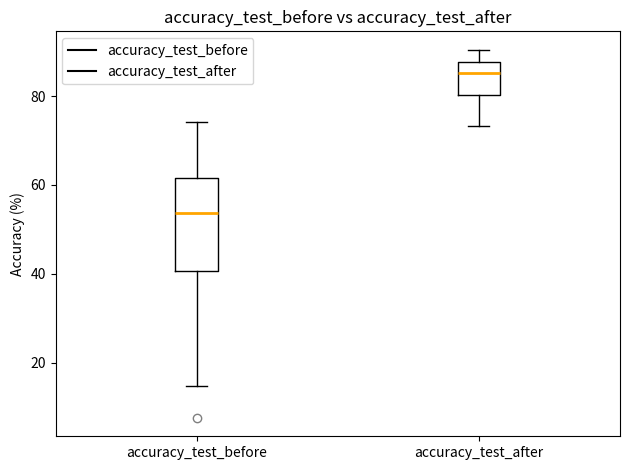

Reading left to right, transcribe this box plot: for each box, give where its median line is, the range the box spans, and where its two whiskers end, as read against the y-axis. The values are not printed on the chart, so give them approximately, as read against the axis.

accuracy_test_before: median 54, box 40 to 62, whiskers 14 to 74
accuracy_test_after: median 86, box 80 to 88, whiskers 74 to 90